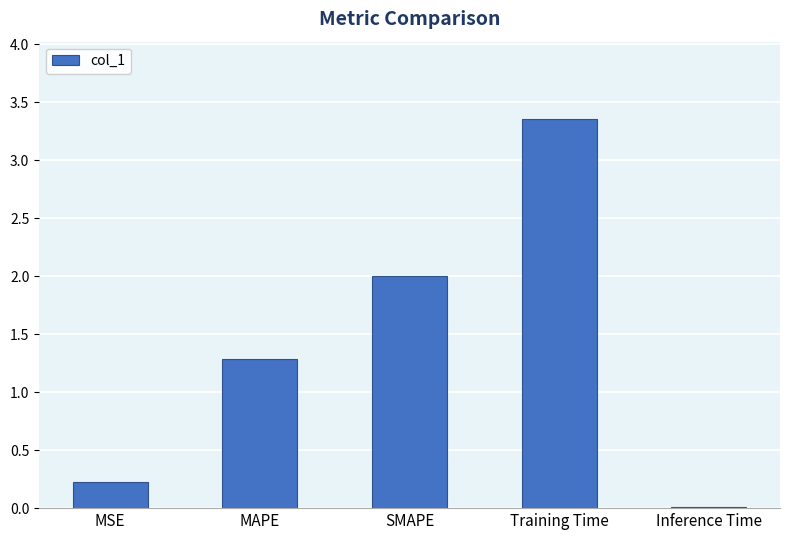

What is the sum of all values?

6.9